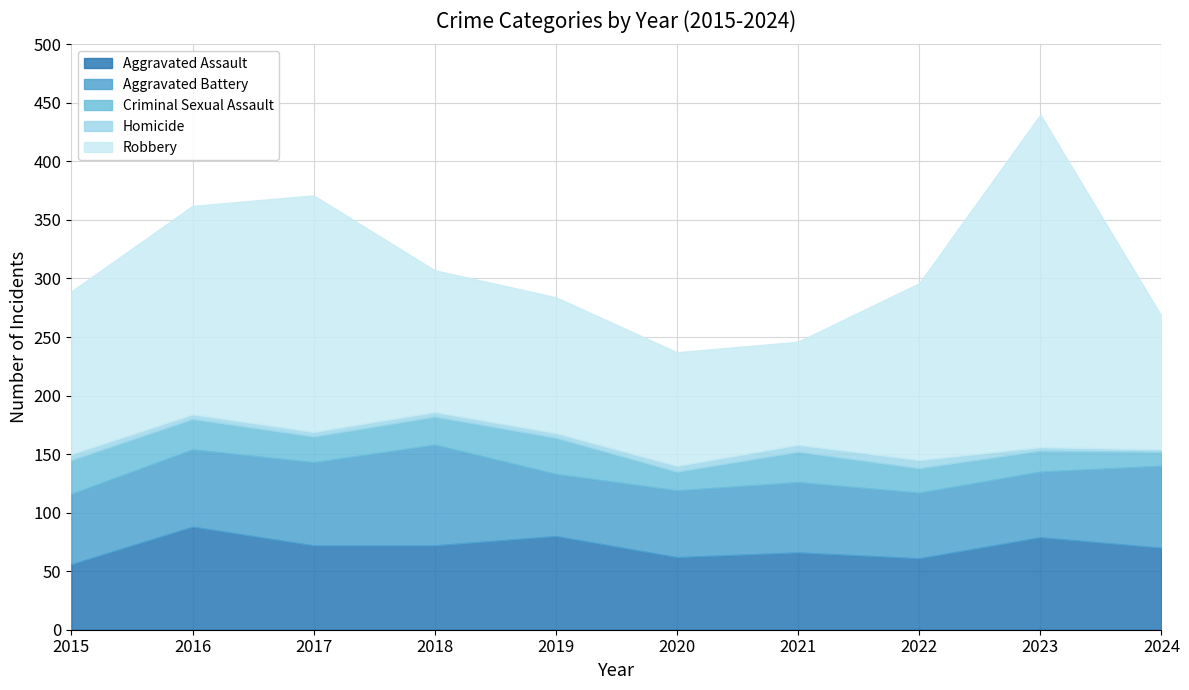

At which label does Homicide first exceed 4?

2015